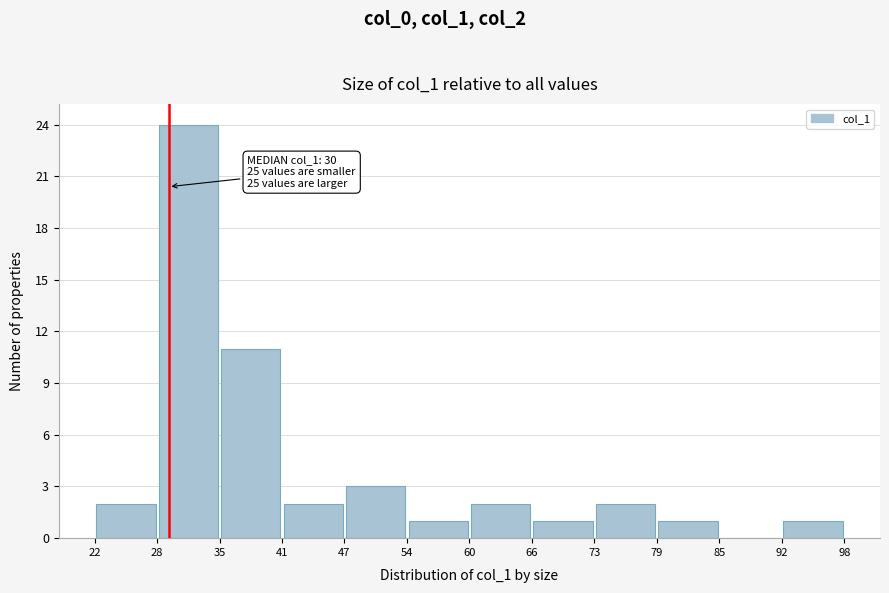

Over which range of the x-axis is the bar tallest?

28 to 35